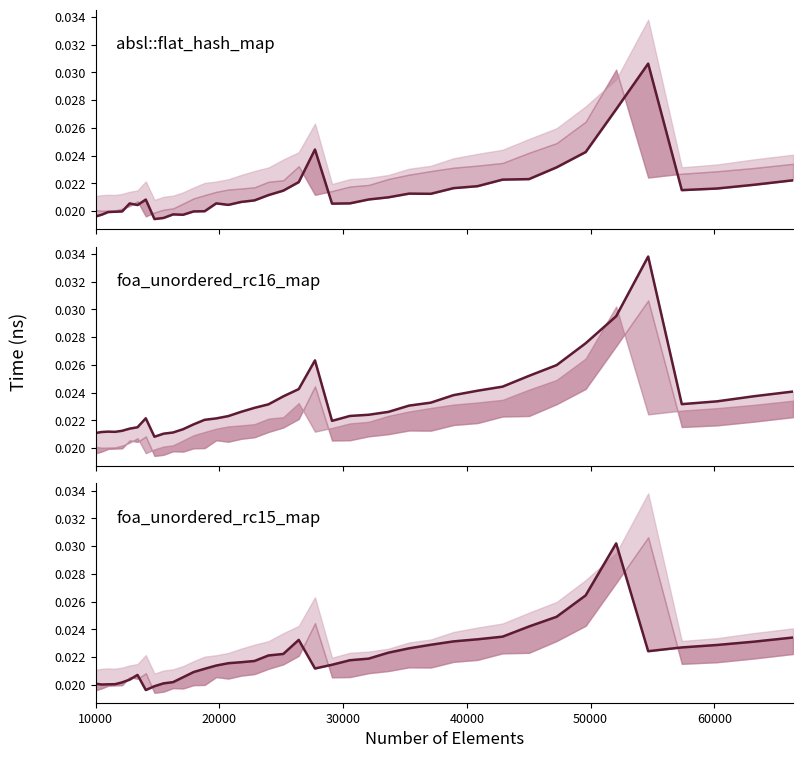

How many lines are shown in the chart?

3